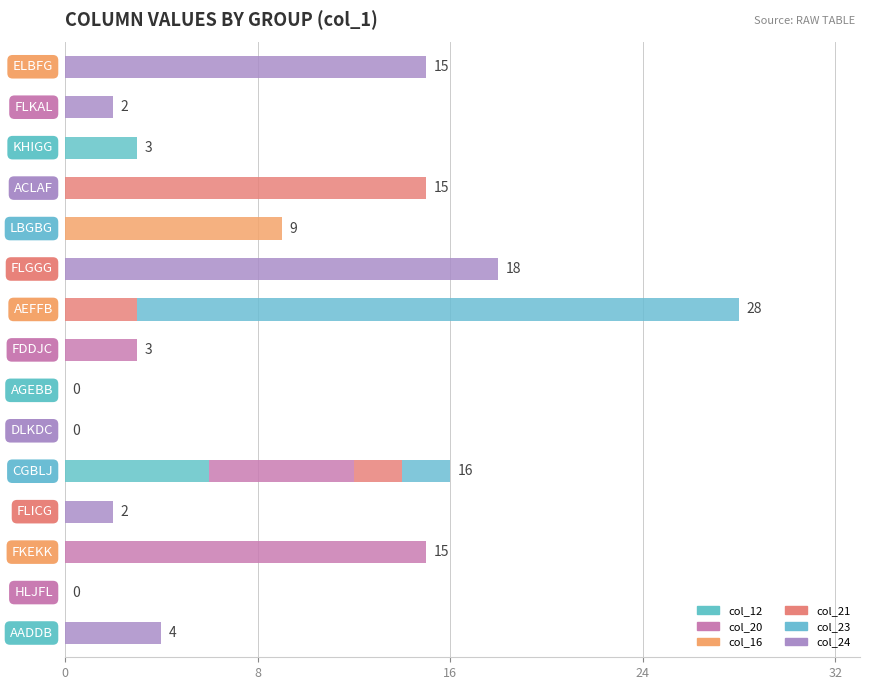

Which series has the largest total across all categories?

col_24